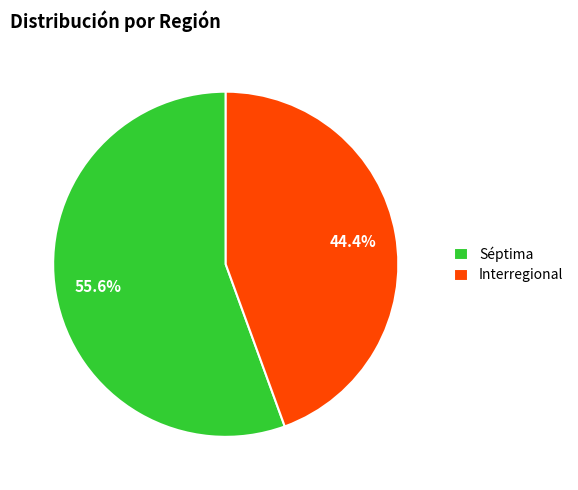

Does Interregional account for over 50% of the chart?

No